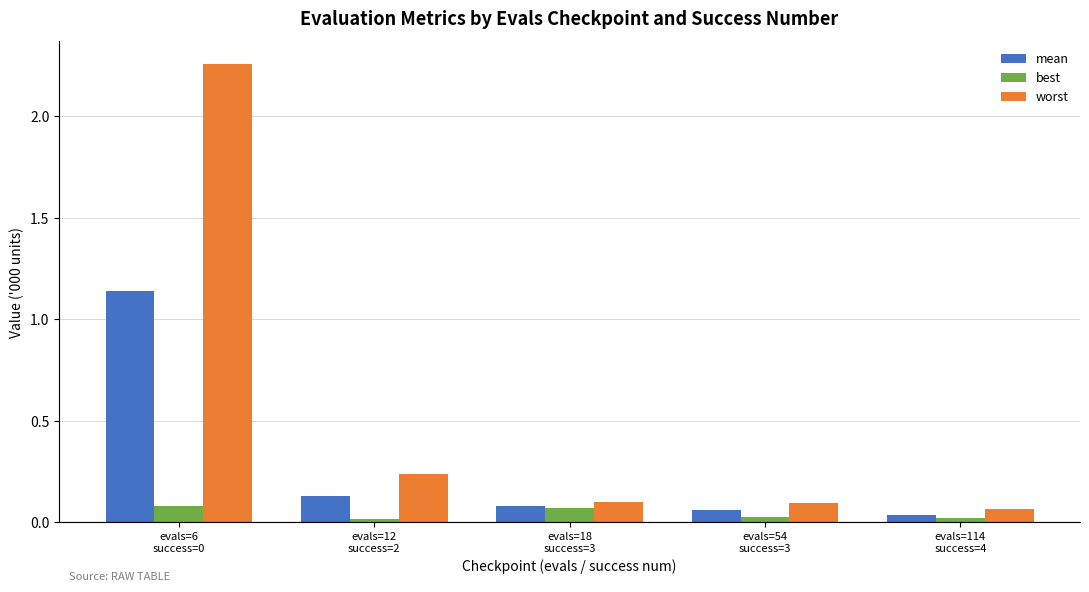

What is the average value of the worst series?

0.6